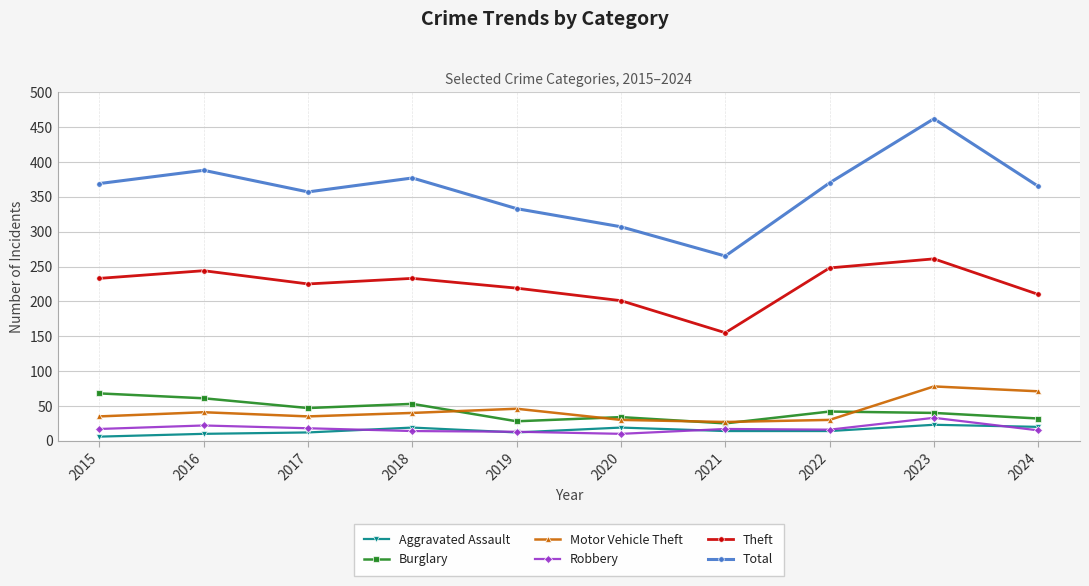

Which series has the largest total across all categories?

Total